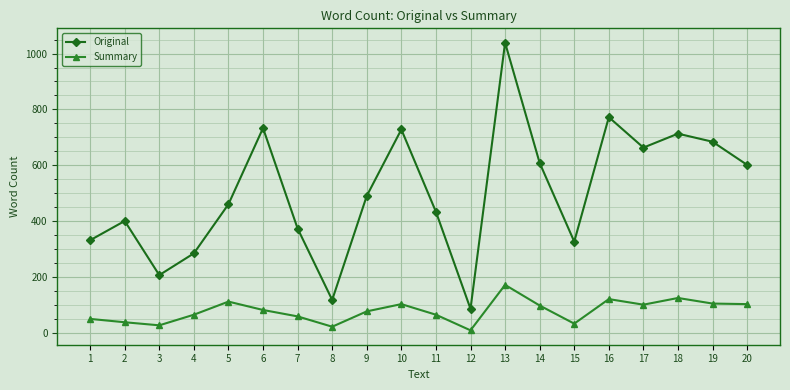

Which category has the highest value across all series?

13